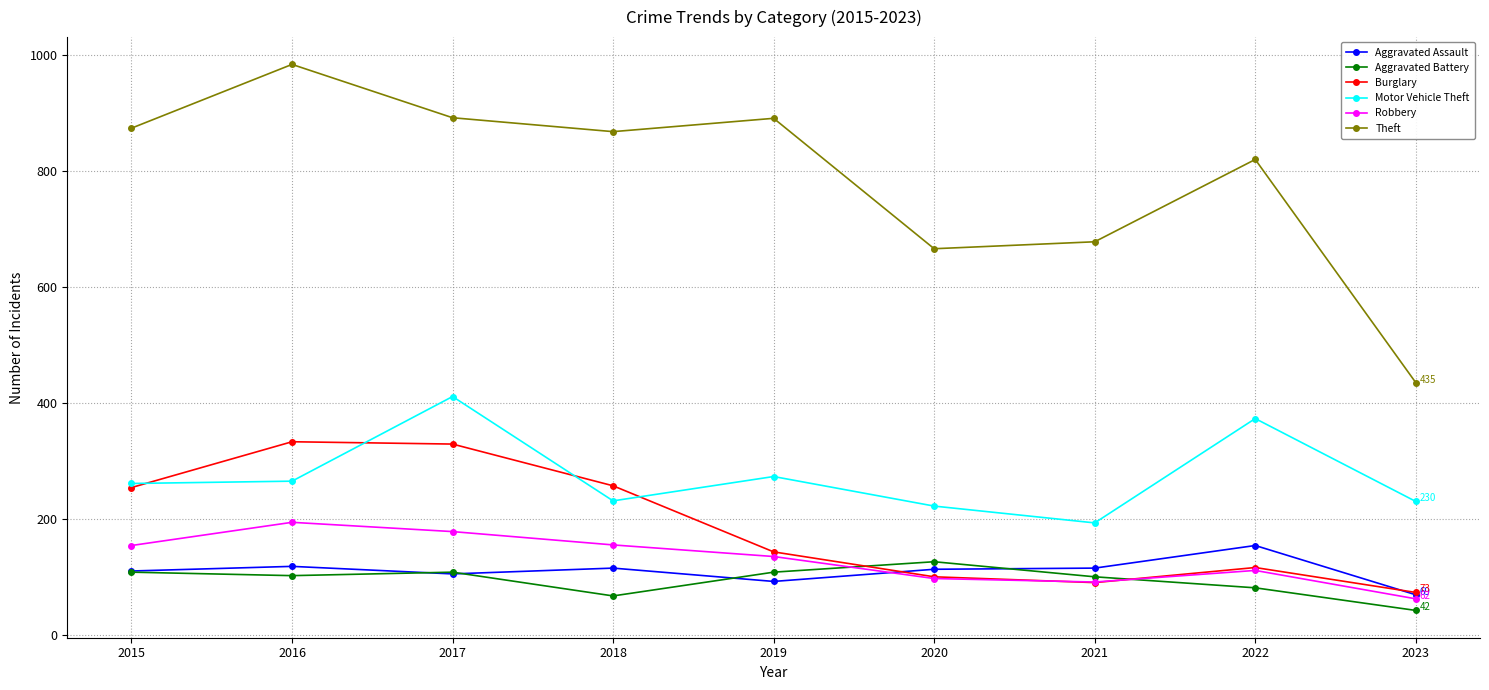

What is the minimum value for Motor Vehicle Theft?

193